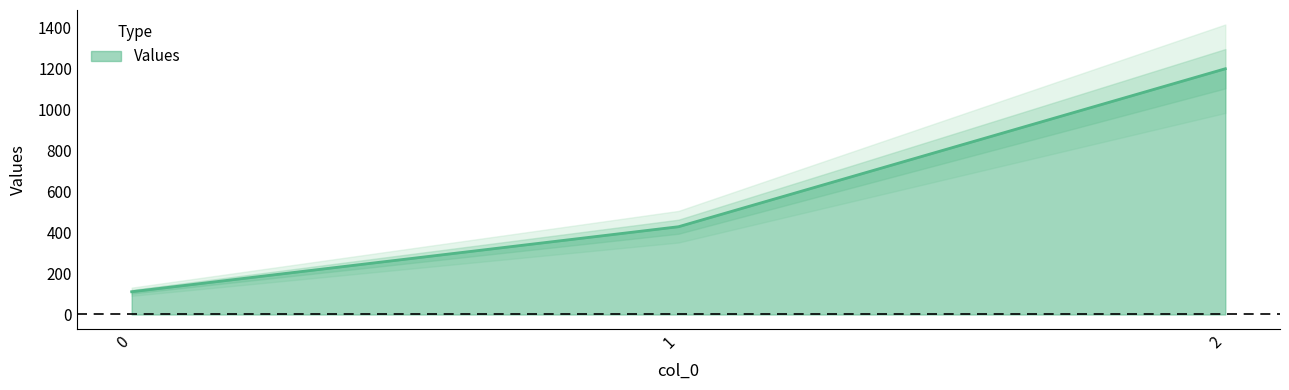

The chart shows a value of 111.1 at 0. True or false?

True